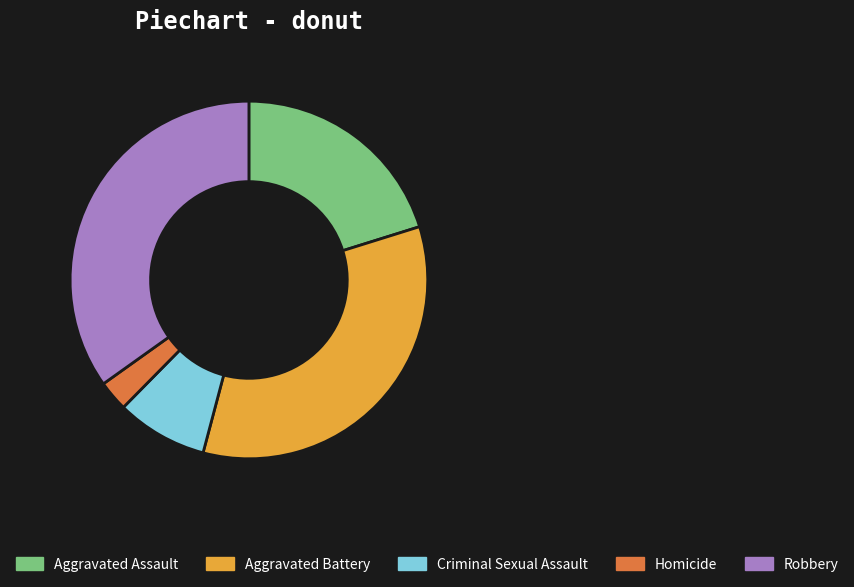

The Aggravated Battery slice represents 34% of the pie. True or false?

True